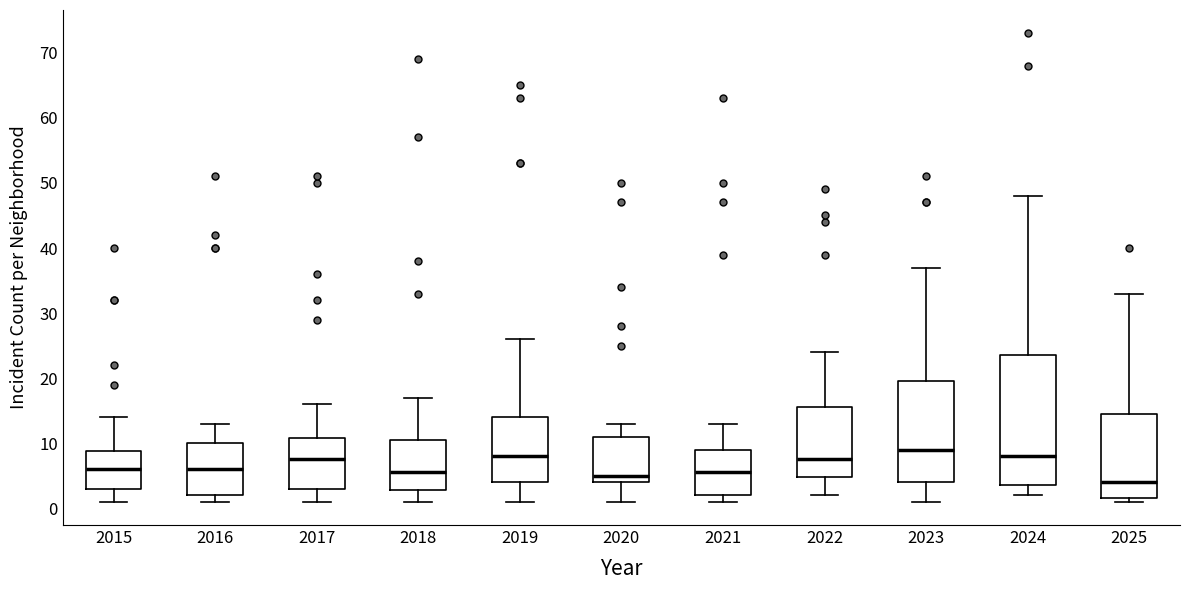

Reading left to right, read every box against the y-axis: the position of its median line, the range the box covers, and the ends of its whiskers. The values are not printed on the chart, so give them approximately, as read against the axis.

2015: median 6, box 3 to 9, whiskers 1 to 14
2016: median 6, box 2 to 10, whiskers 1 to 13
2017: median 8, box 3 to 11, whiskers 1 to 16
2018: median 6, box 3 to 11, whiskers 1 to 17
2019: median 8, box 4 to 14, whiskers 1 to 26
2020: median 5, box 4 to 11, whiskers 1 to 13
2021: median 6, box 2 to 9, whiskers 1 to 13
2022: median 8, box 5 to 16, whiskers 2 to 24
2023: median 9, box 4 to 20, whiskers 1 to 37
2024: median 8, box 4 to 24, whiskers 2 to 48
2025: median 4, box 2 to 15, whiskers 1 to 33